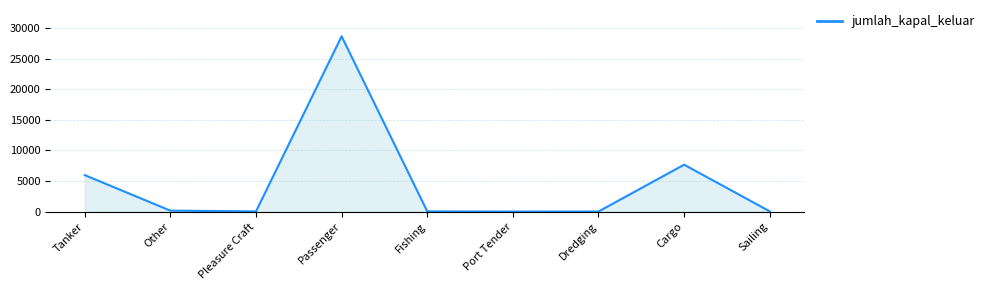

What is the difference between the values at Other and Passenger?

28479